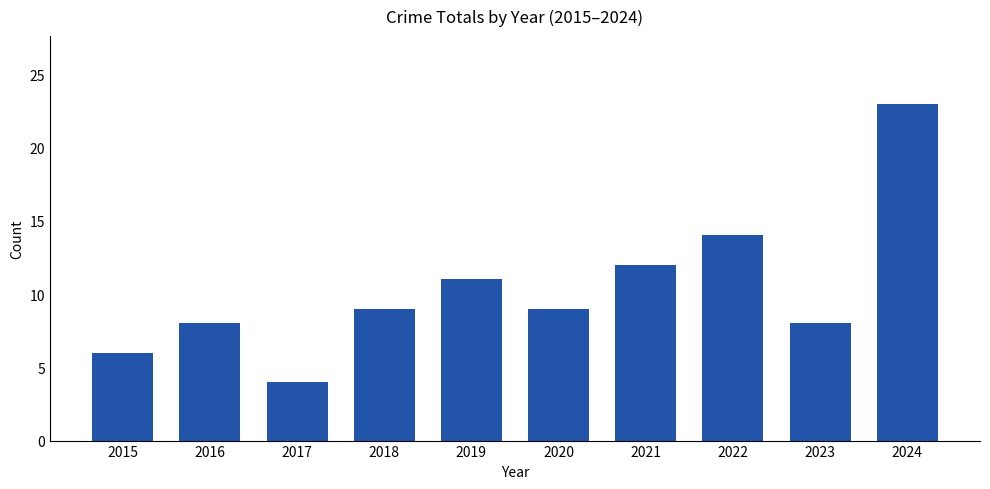

How many bars are there in total?

10